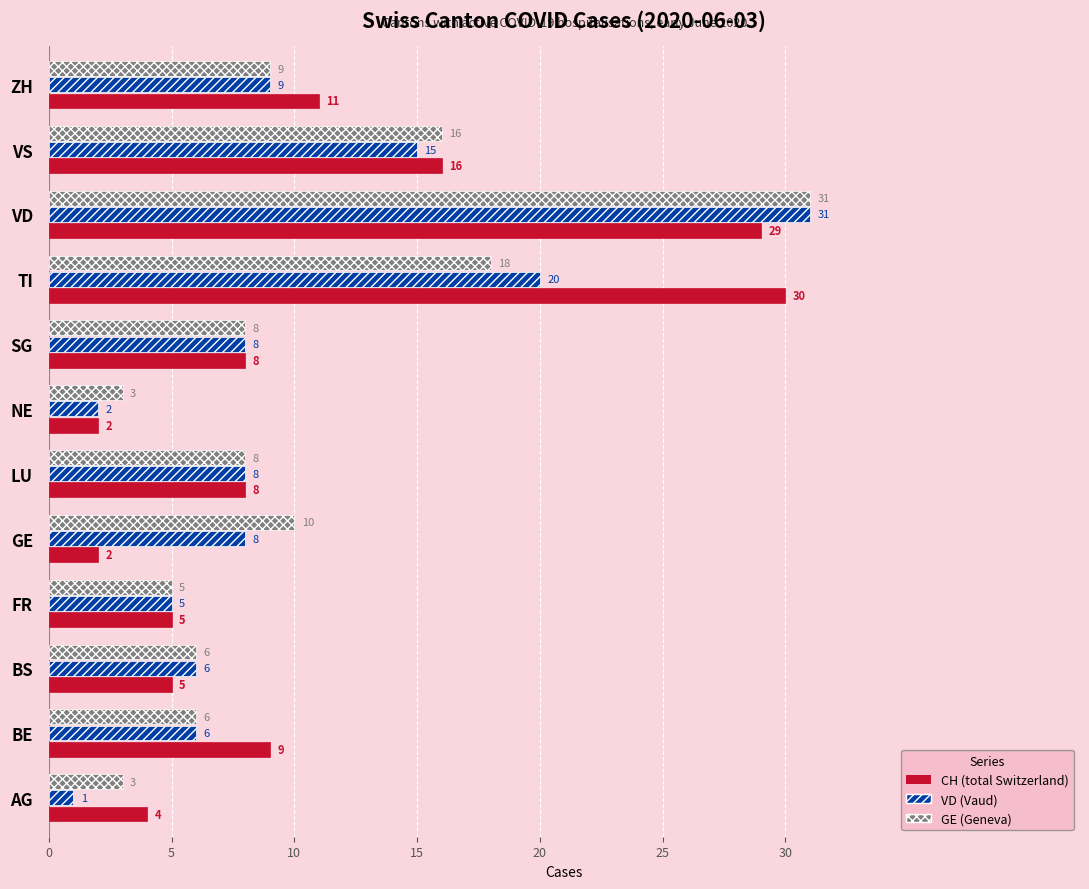

What is the greatest value displayed?

31